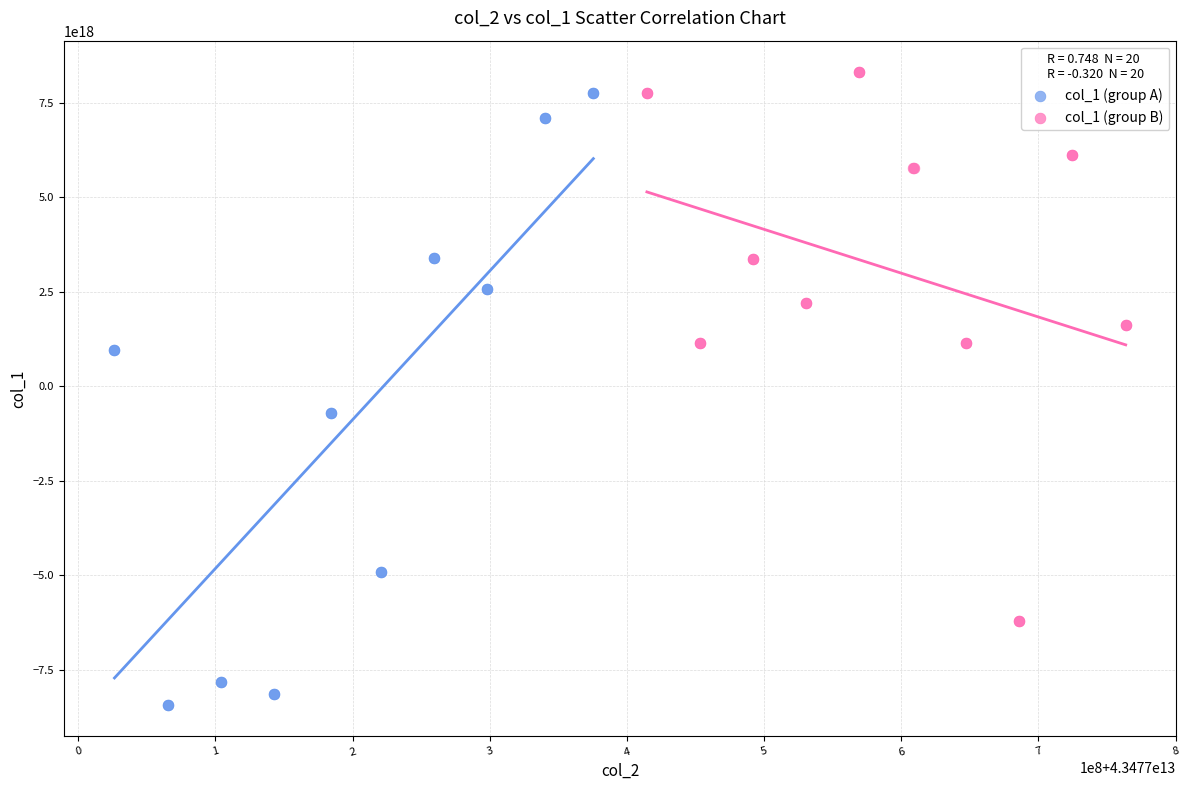

Which series reaches the minimum Y coordinate?

col_1 (group A)